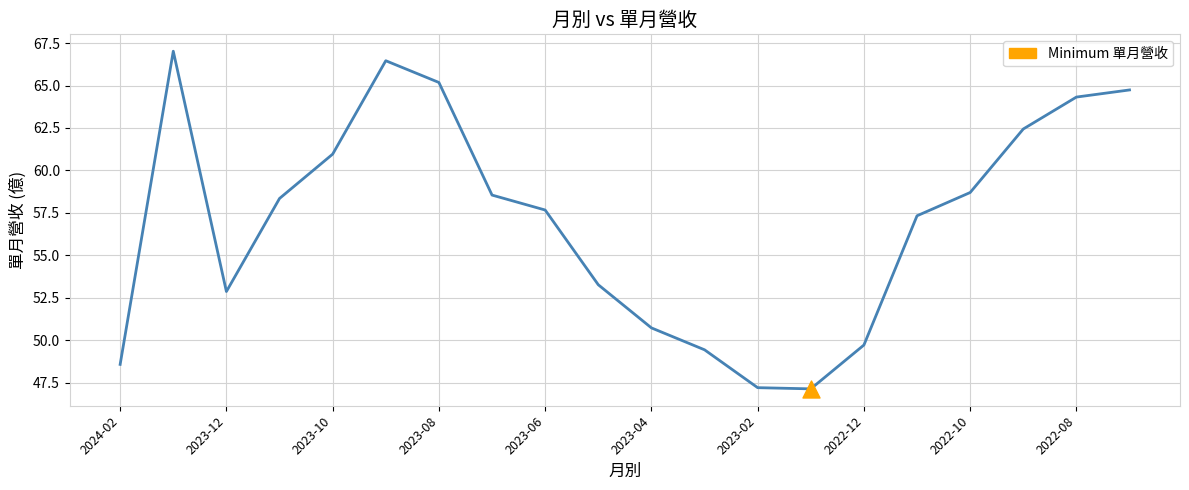

What is the difference between the maximum and minimum values?

19.9